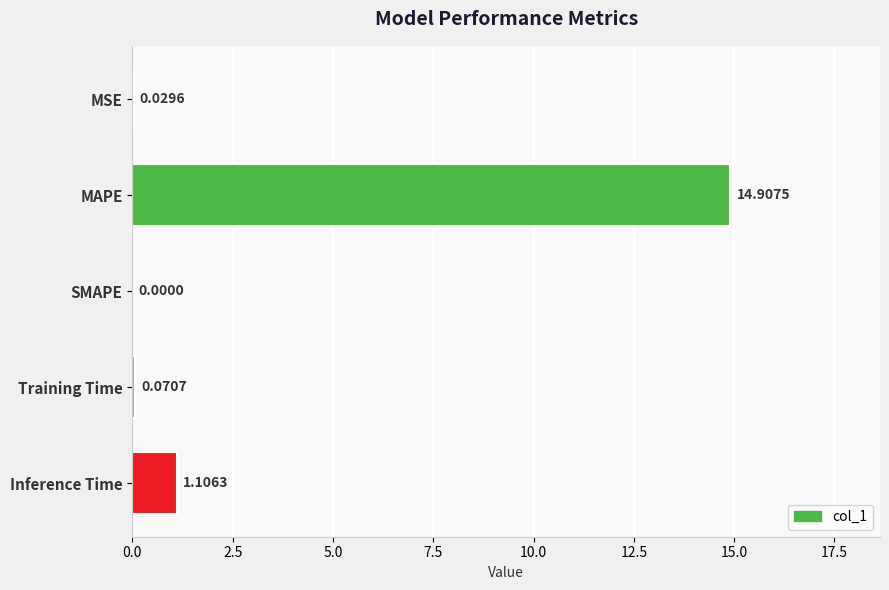

At which label is the value closest to 7?

Inference Time